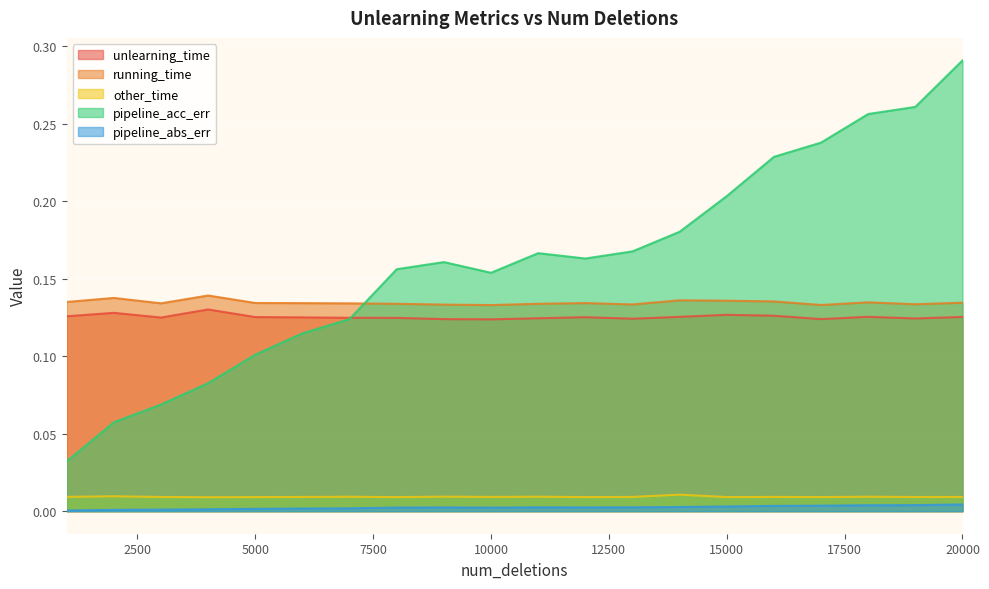

Which series has the largest total across all categories?

pipeline_acc_err